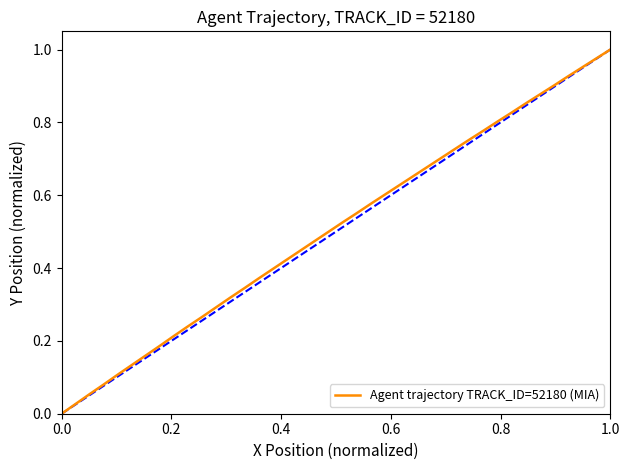

How many series are shown in this chart?

1